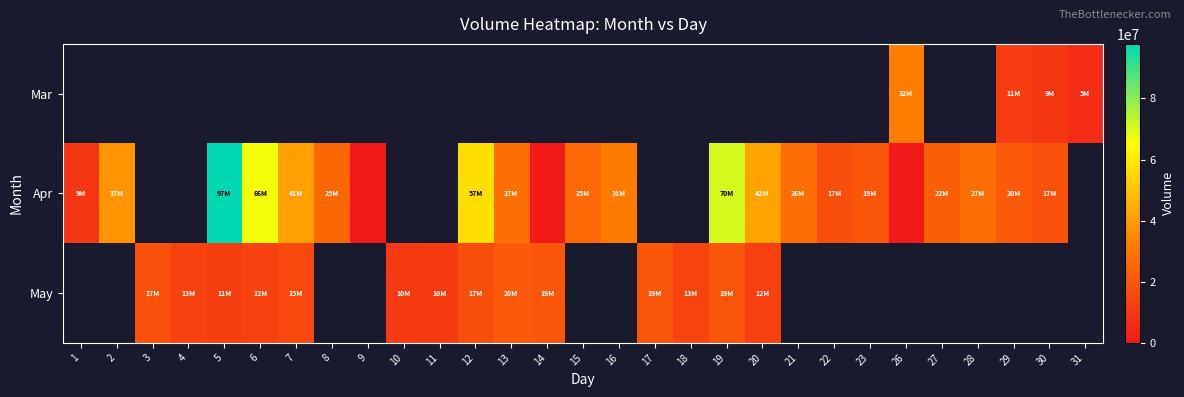

The May series shows 10864734.0 at 11. True or false?

True